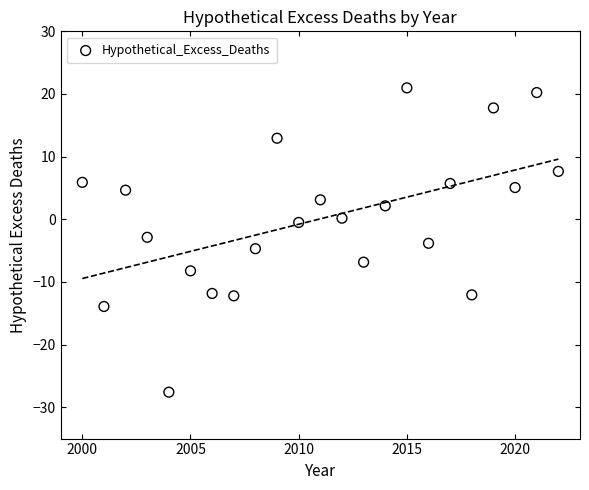

What is the range of Y values (max minus min)?

48.6